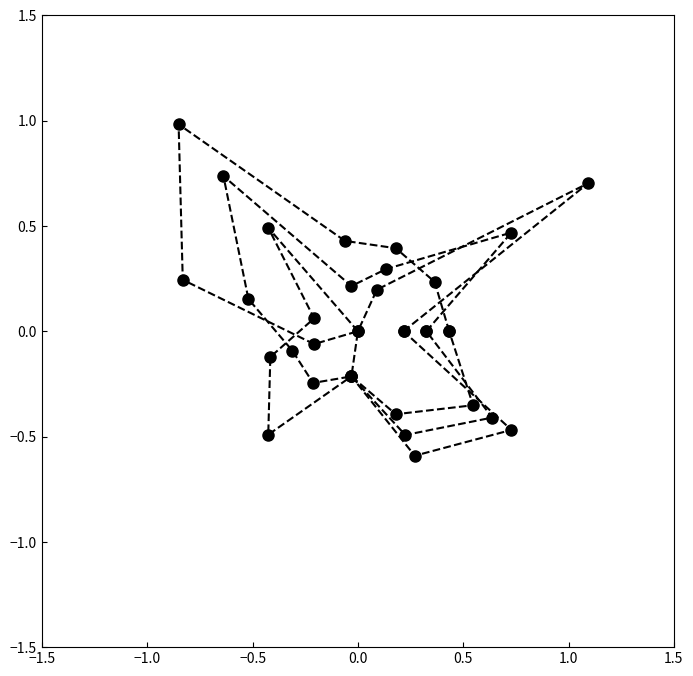

How many lines are shown in the chart?

3